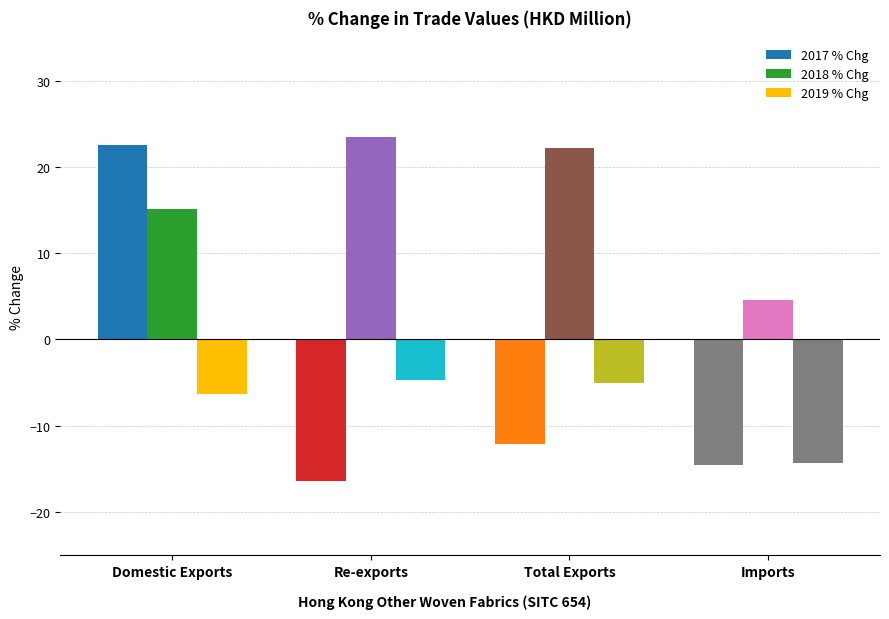

True or false: 2019 % Chg has a value of -14.3 at Imports.

True